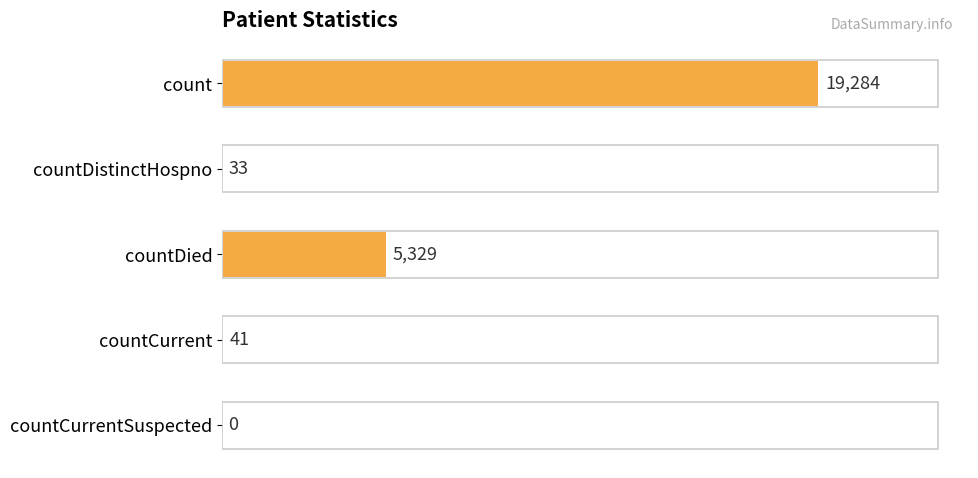

The chart shows a value of 10723 at count. True or false?

False